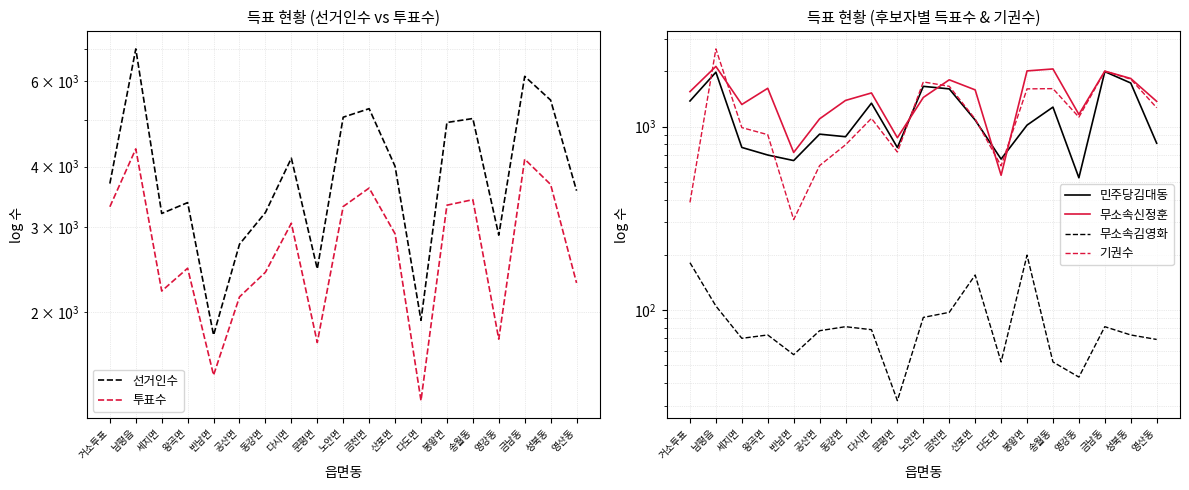

Rank the series by their maximum value, from highest to lowest.

선거인수, 투표수, 기권수, 무소속신정훈, 민주당김대동, 무소속김영화